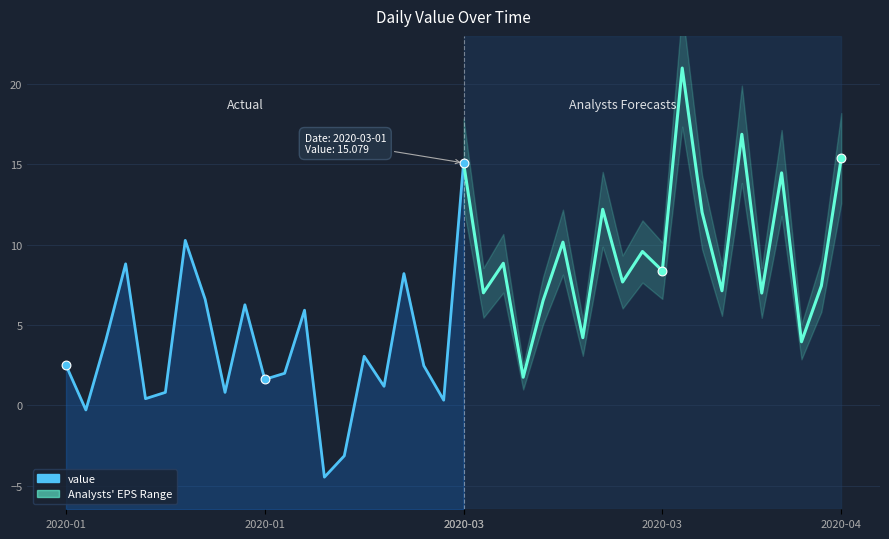

What is the ratio of the value at 12 to the value at 20?

0.4